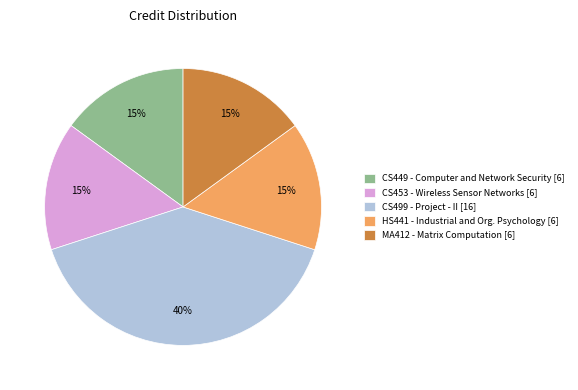

Does CS449 - Computer and Network Security [6] represent more than half of the total?

No